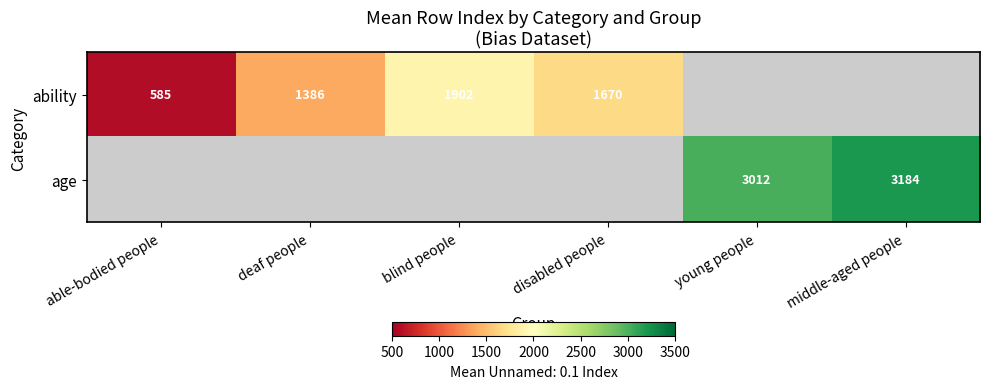

What is the greatest value displayed?

3184.1